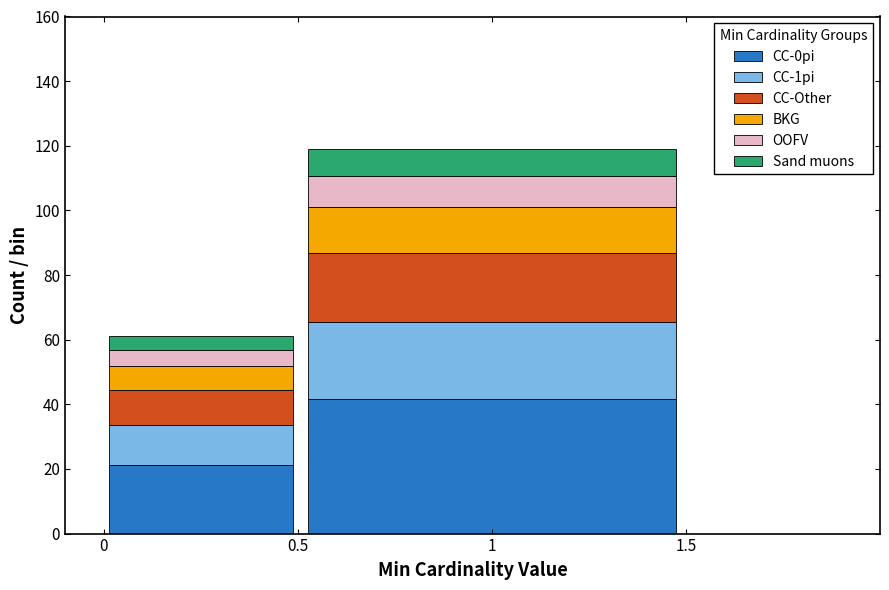

What is the total value across all series at 0?

61.0